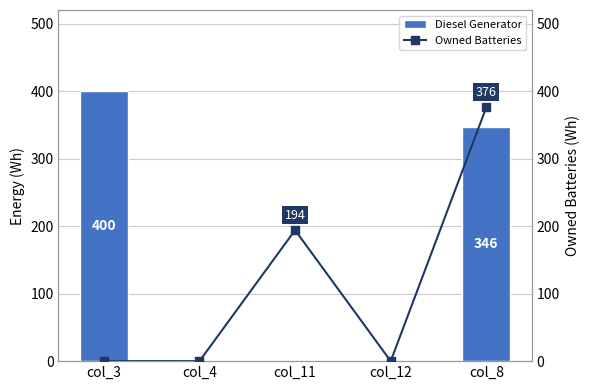

Between col_8 and col_11, which is larger?

col_8